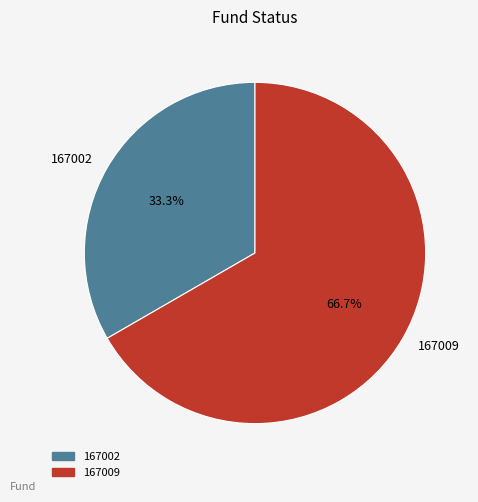

Is the sum of 167002 and 167009 greater than half?

Yes